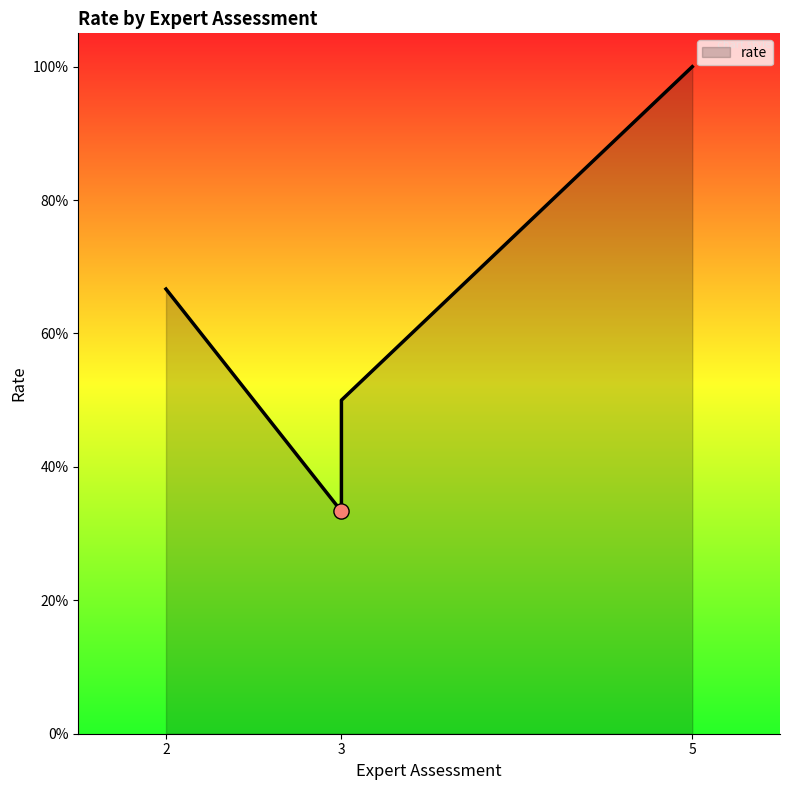

What is the change in value from 5 to 3?

-0.7